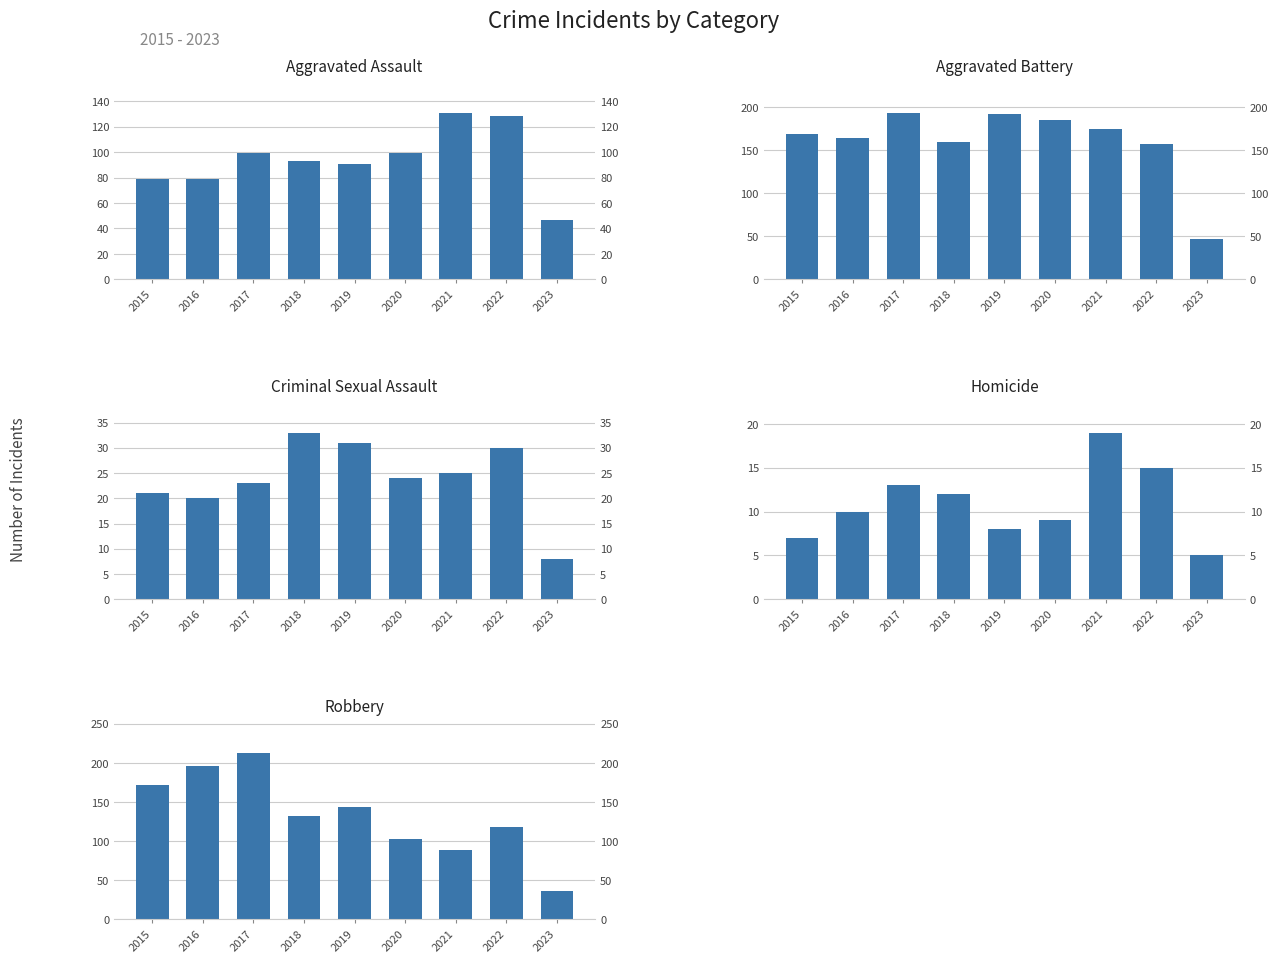

Which series has the largest total across all categories?

Aggravated Battery